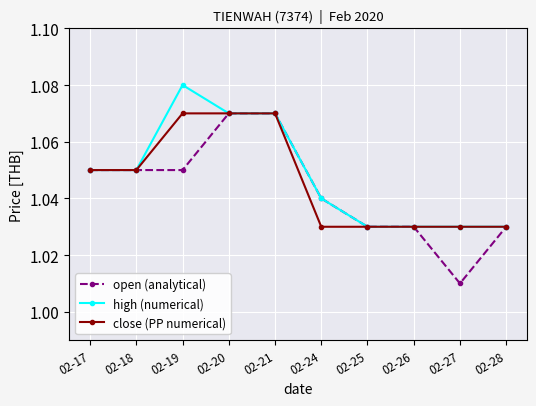

Which category has the lowest value in the open (analytical) series?

02-27